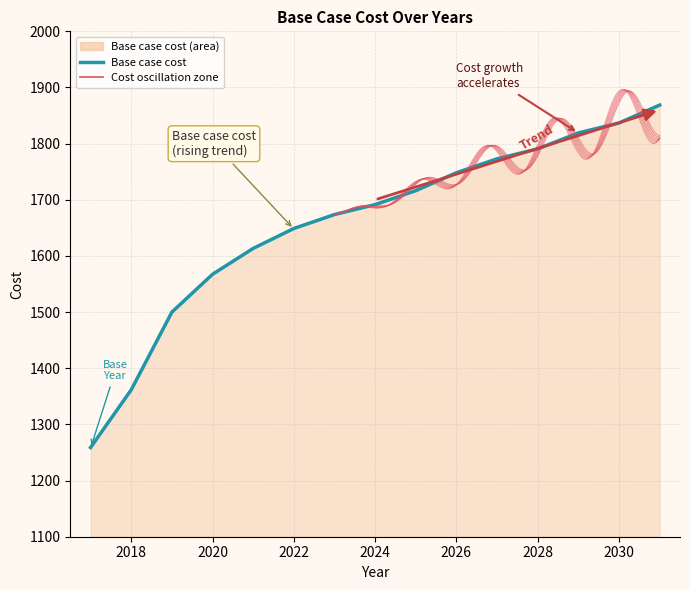

What is the value of the 11th point from the left?

1773.0